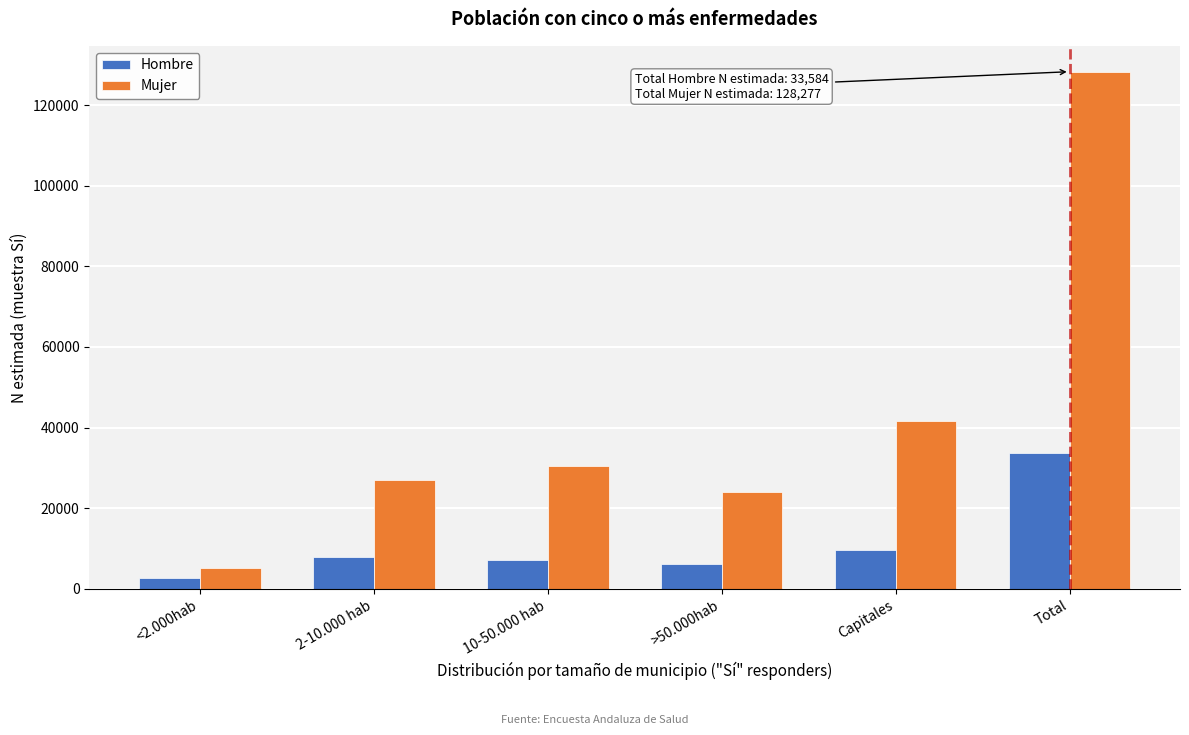

Reading left to right, extract all data points from this chart.

Hombre: 2717	7883	7087	6230	9667	33584
Mujer: 5255	26892	30407	23981	41741	128277